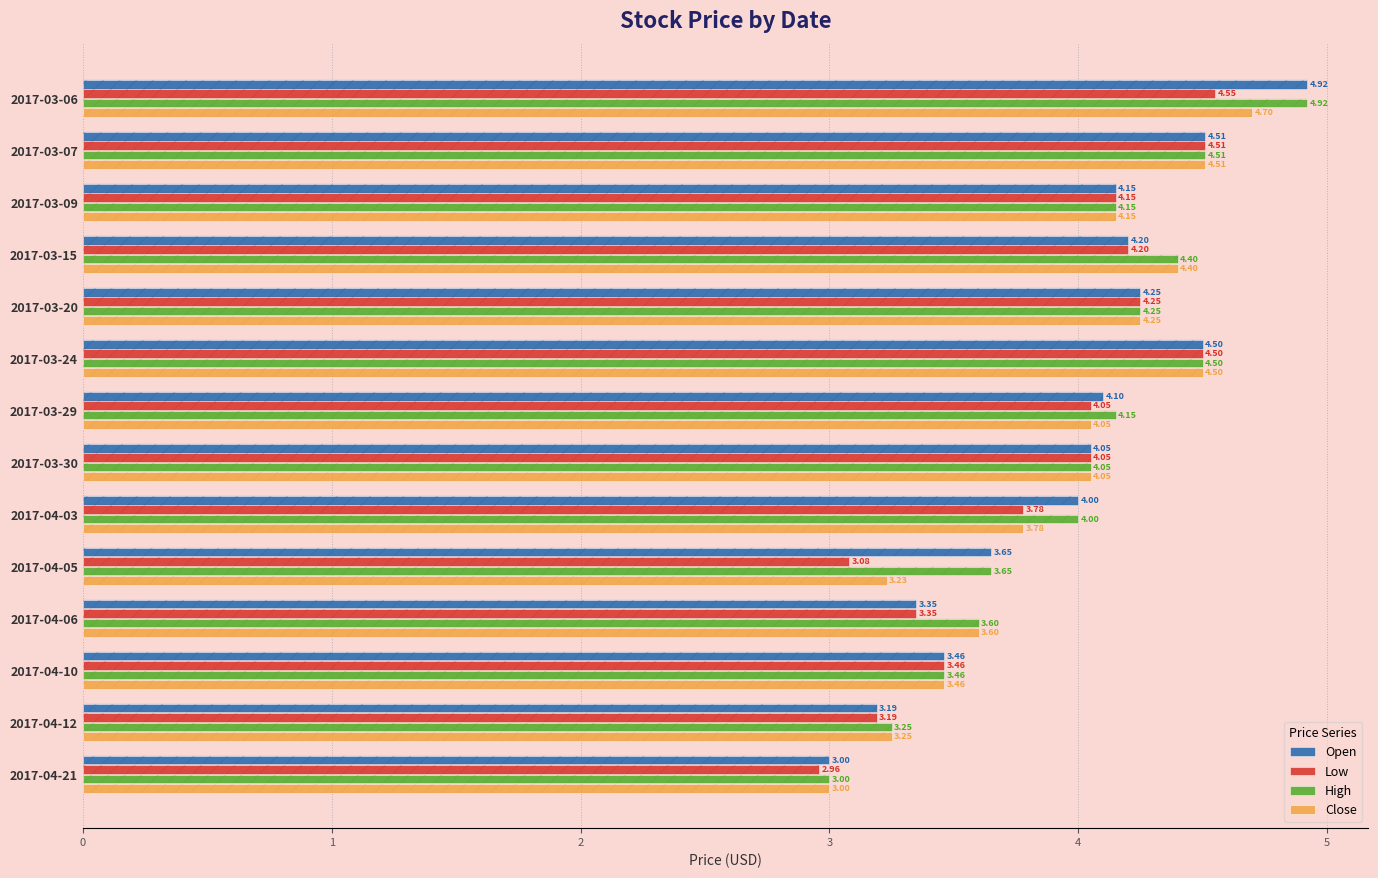

Which series changed the most between 2017-03-30 and 2017-04-05?

Low